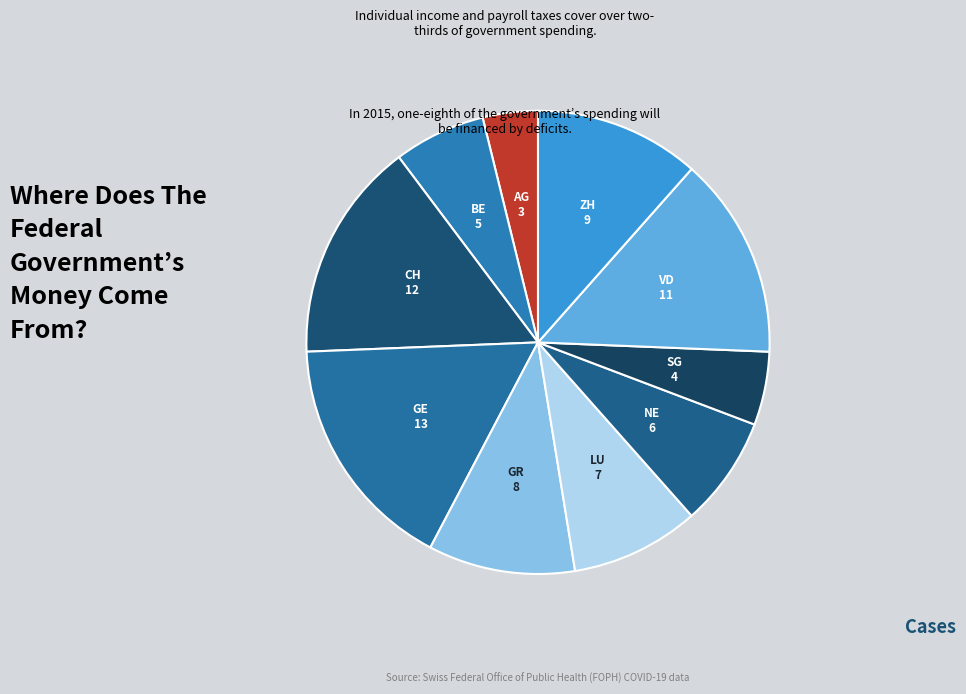

Is the sum of SG and AG greater than half?

No